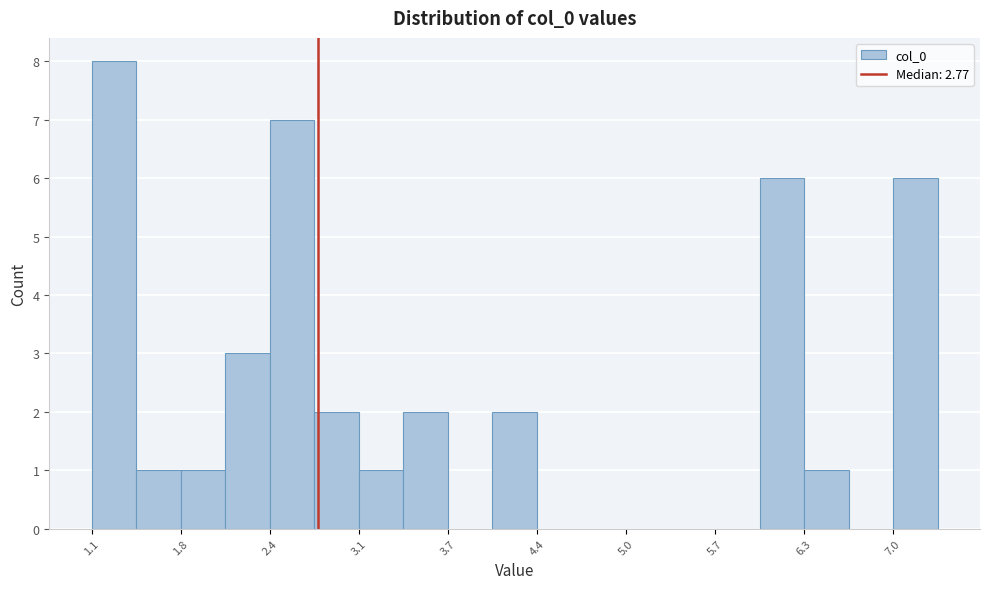

Around what value on the x-axis is the tallest bar? Give the approximate position of its centre, as read against the axis.

1.3